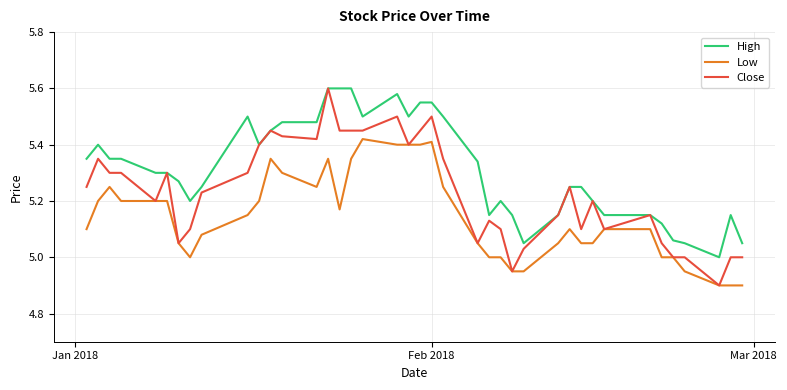

True or false: Low and High intersect in this chart.

False